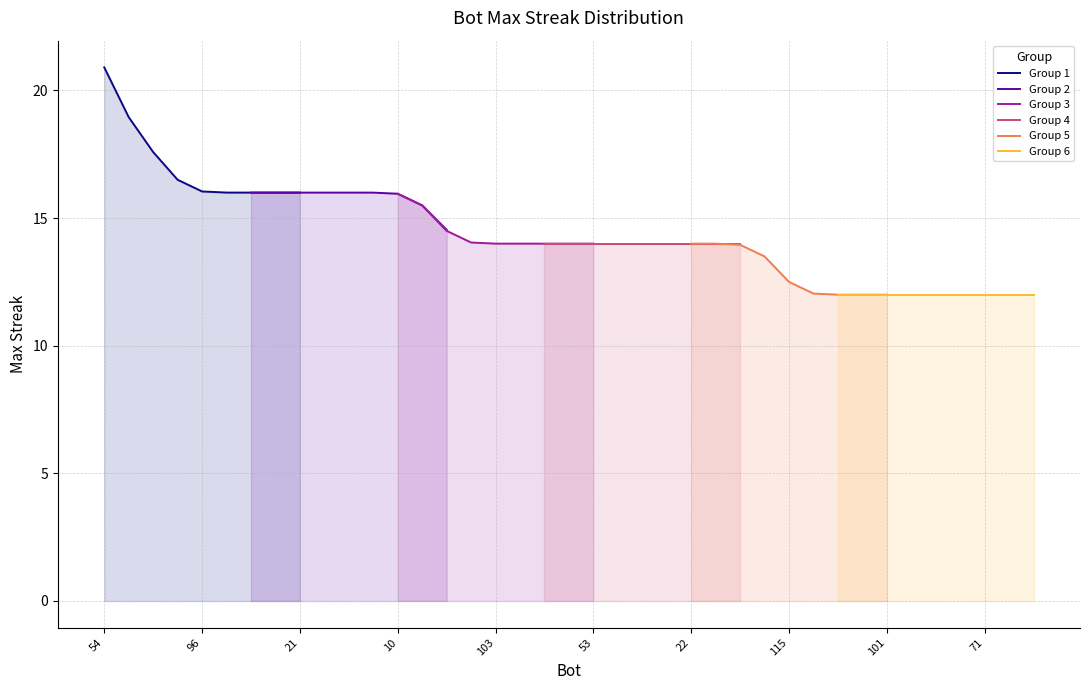

What are all the series names shown in the legend?

Group 1, Group 2, Group 3, Group 4, Group 5, Group 6